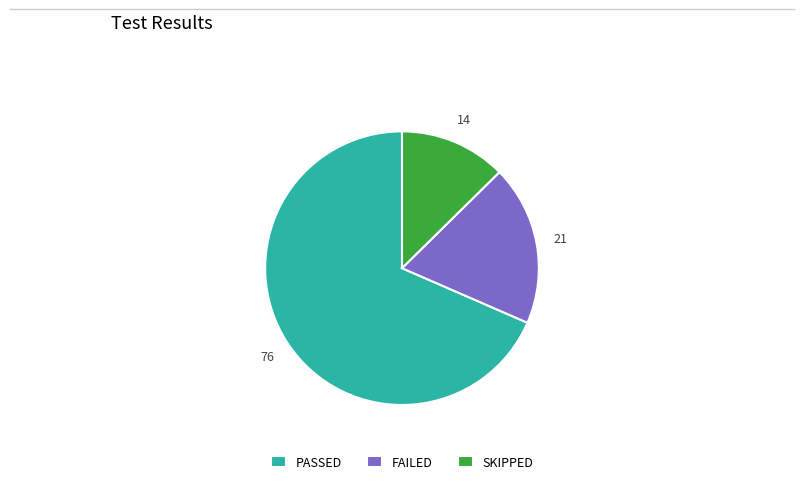

Is there any slice that represents more than half of the pie?

Yes